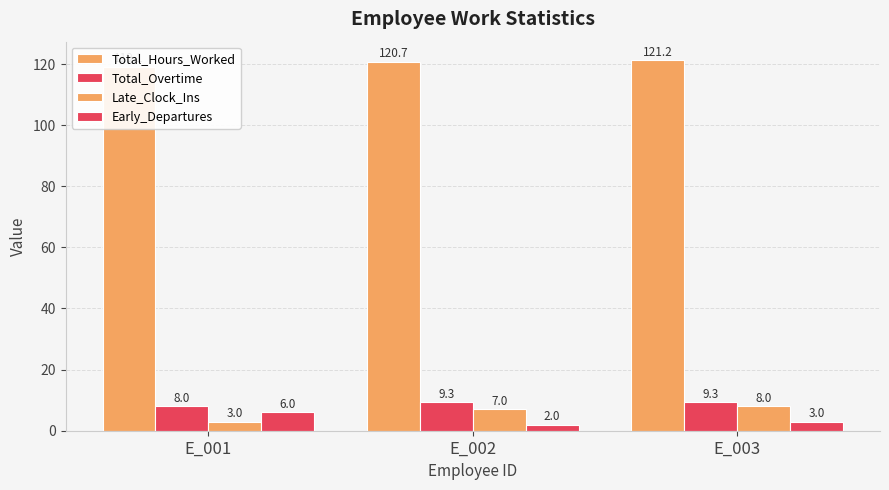

How many bars are there in each group?

4